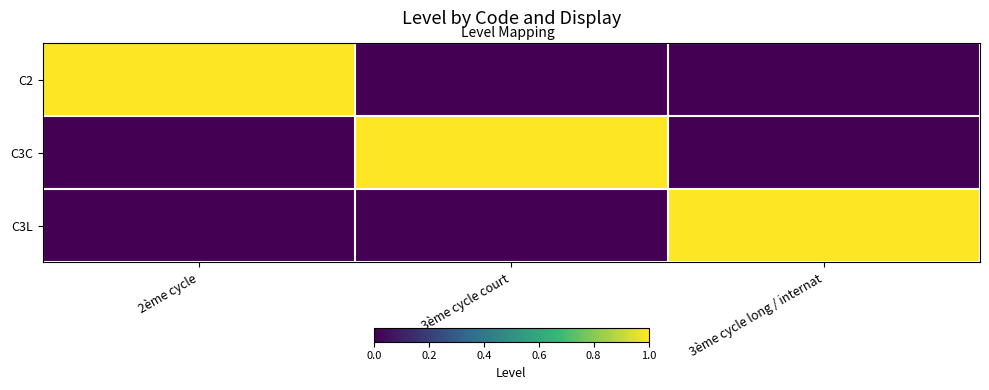

Between 2ème cycle and 3ème cycle court, which is larger?

2ème cycle